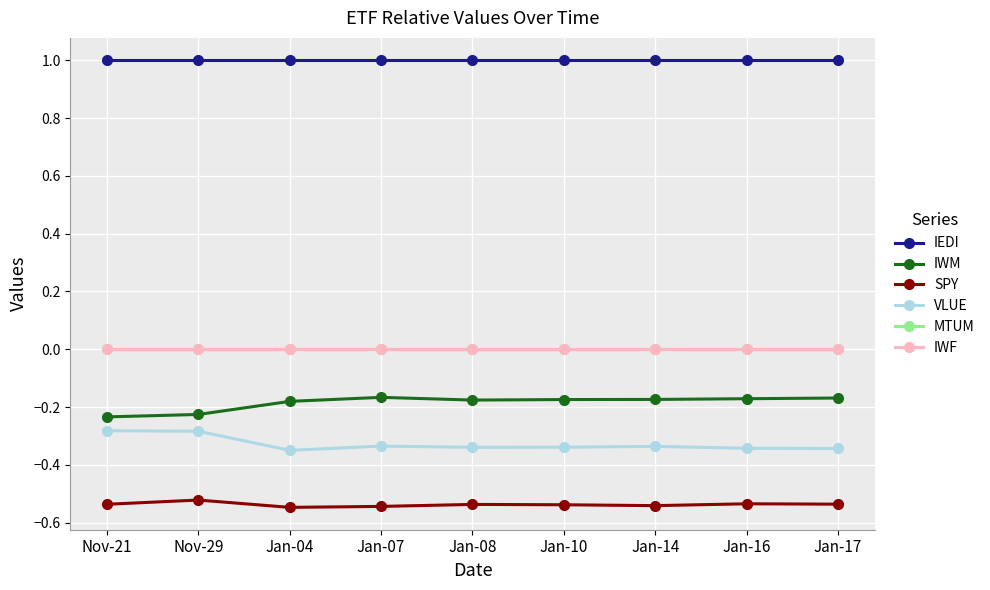

Does the chart have visible grid lines?

Yes